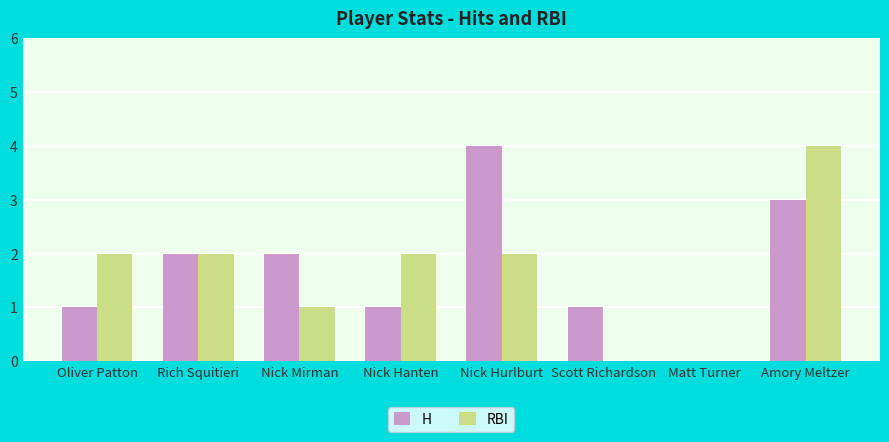

What is the maximum value for H?

4